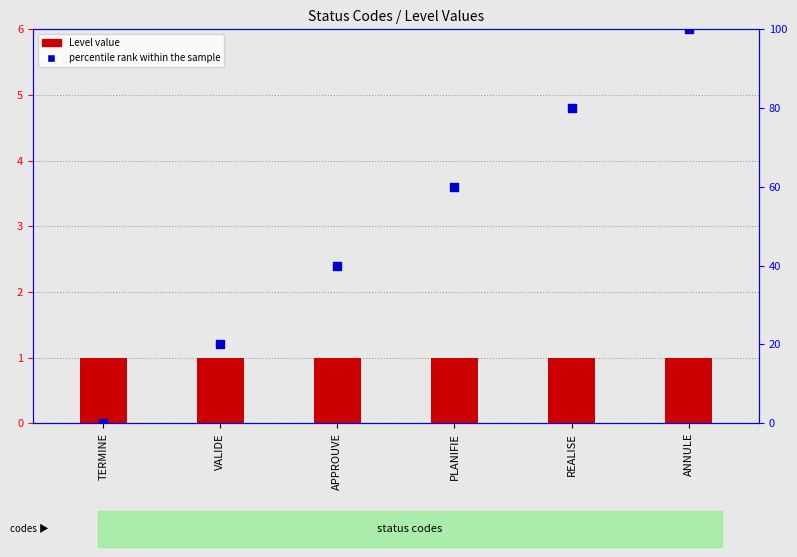

Which series has the largest total across all categories?

percentile rank within the sample